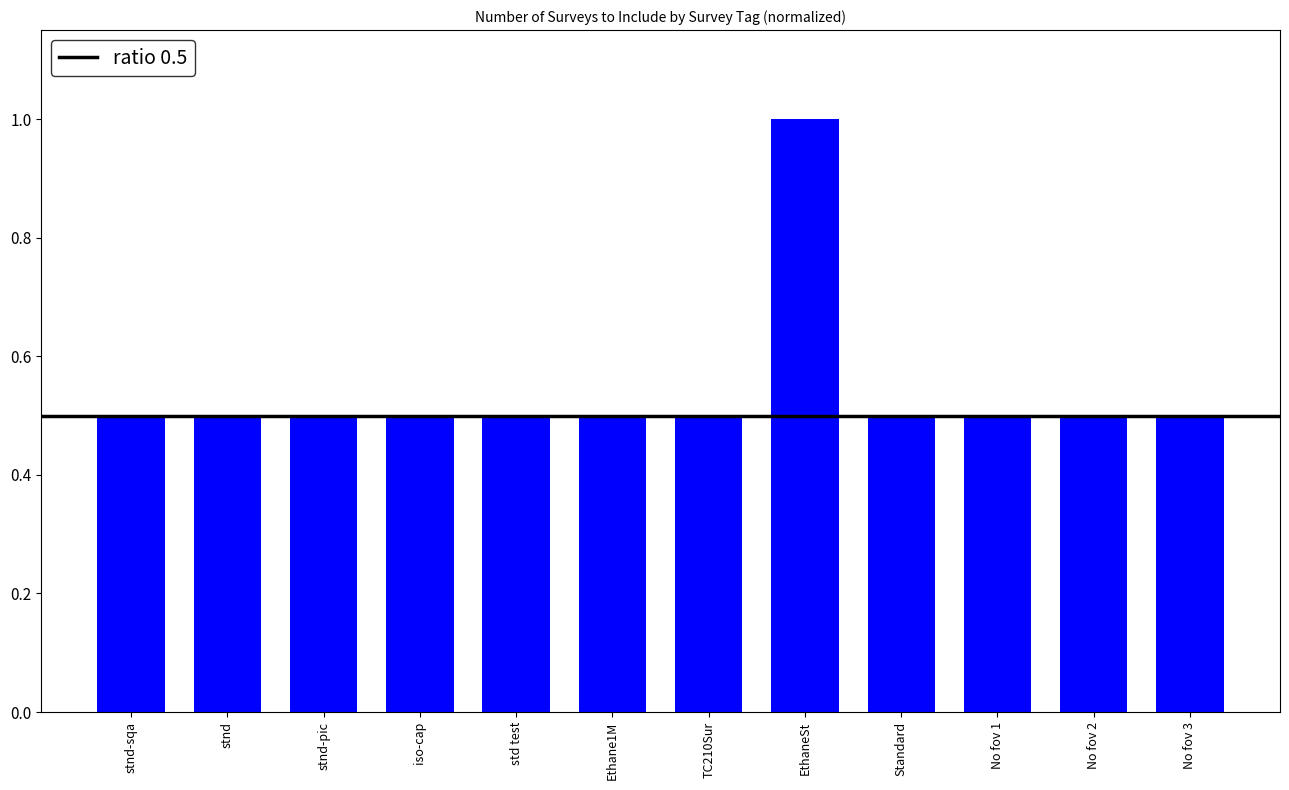

The chart shows a value of 0.5 at No fov 1. True or false?

True